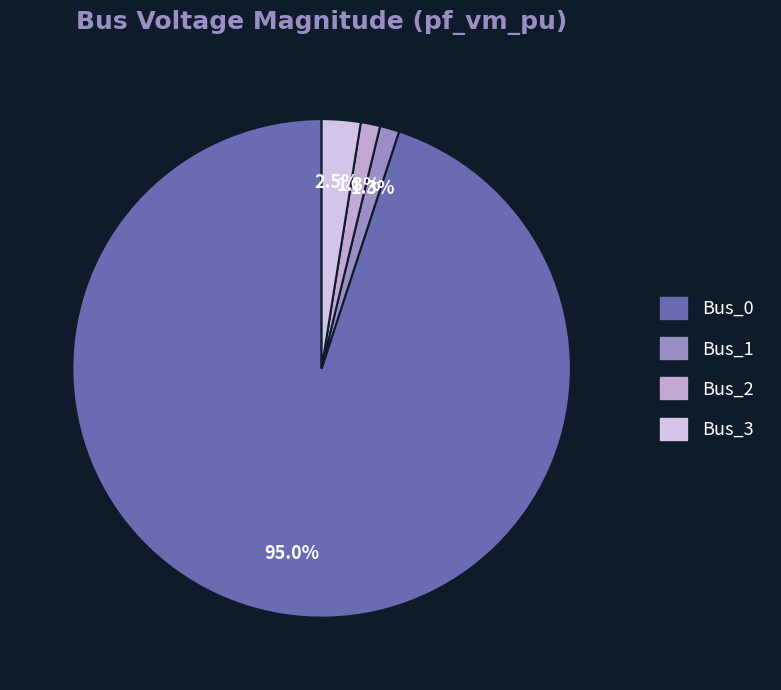

Is the sum of Bus_3 and Bus_0 greater than half?

Yes